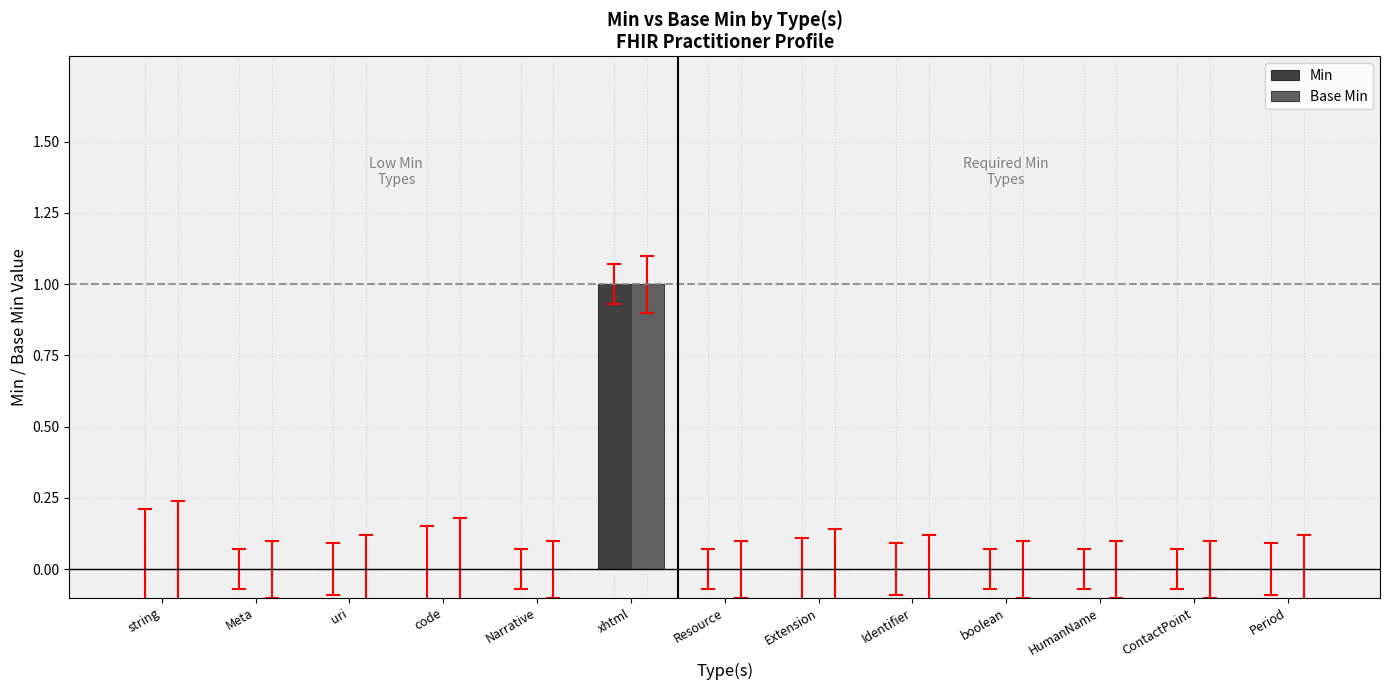

How many groups of bars are there?

13